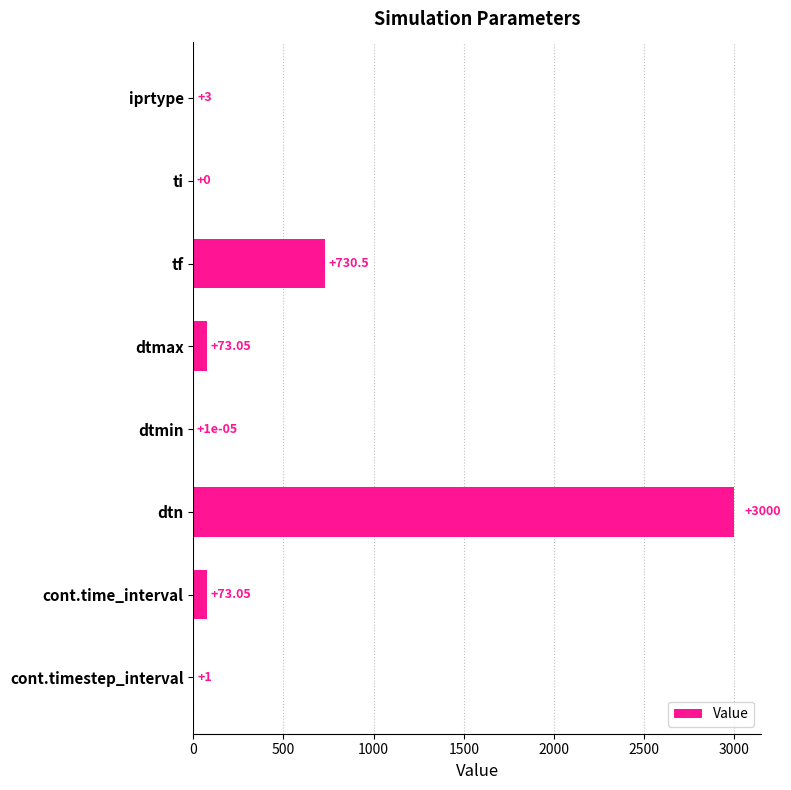

What is the average value?

485.1